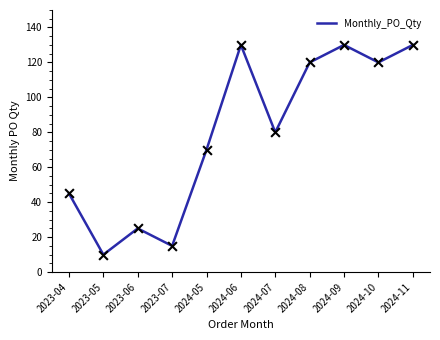

Which has a higher value, 2024-05 or 2024-09?

2024-09